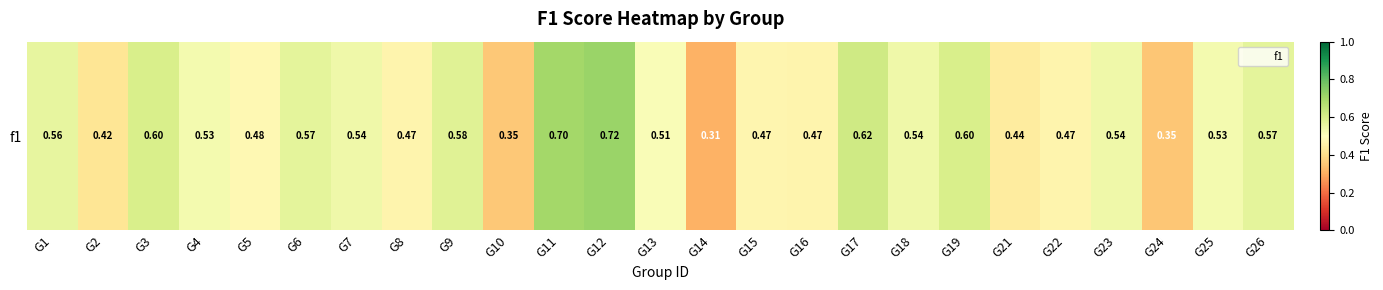

At which category does the chart reach its minimum across all series?

G14